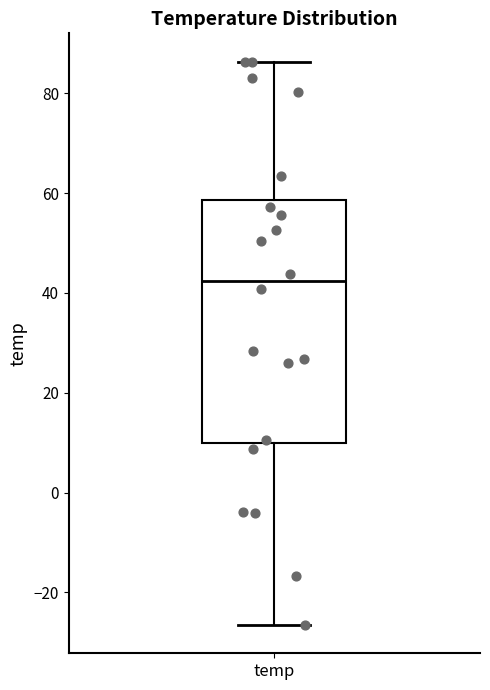

Where does the upper whisker of the box for temp end on the y-axis? The values are not printed on the chart, so give them approximately, as read against the axis.

86